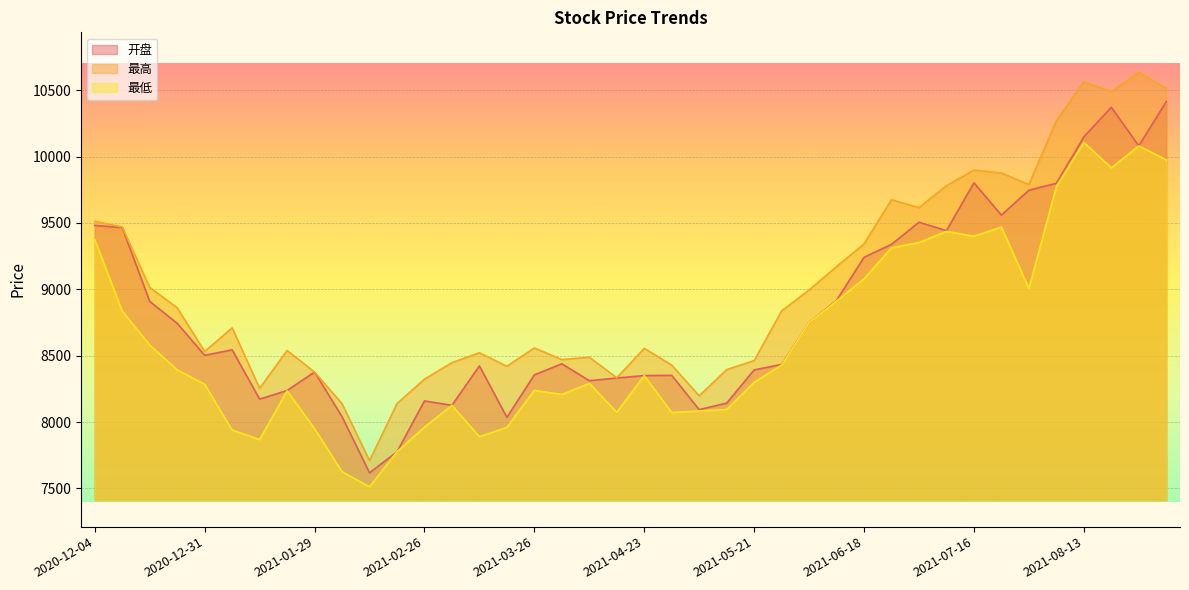

What is the sum of the 最低 values at 2021-02-05 and 2021-06-11?

16538.1